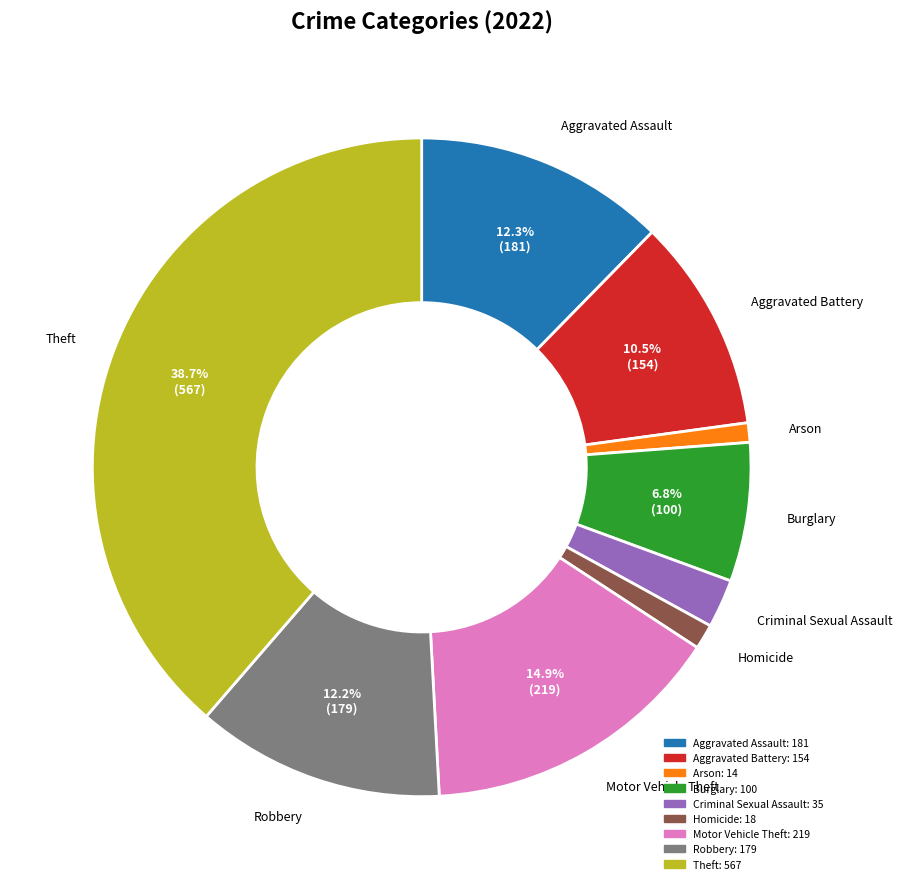

To the nearest percent, what is the difference between the Arson and Robbery slice percentages?

11%